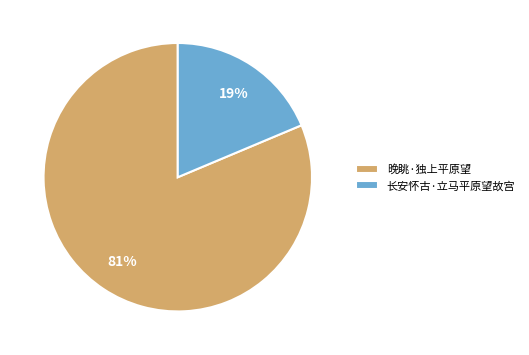

To the nearest percent, what is the average slice percentage?

50%